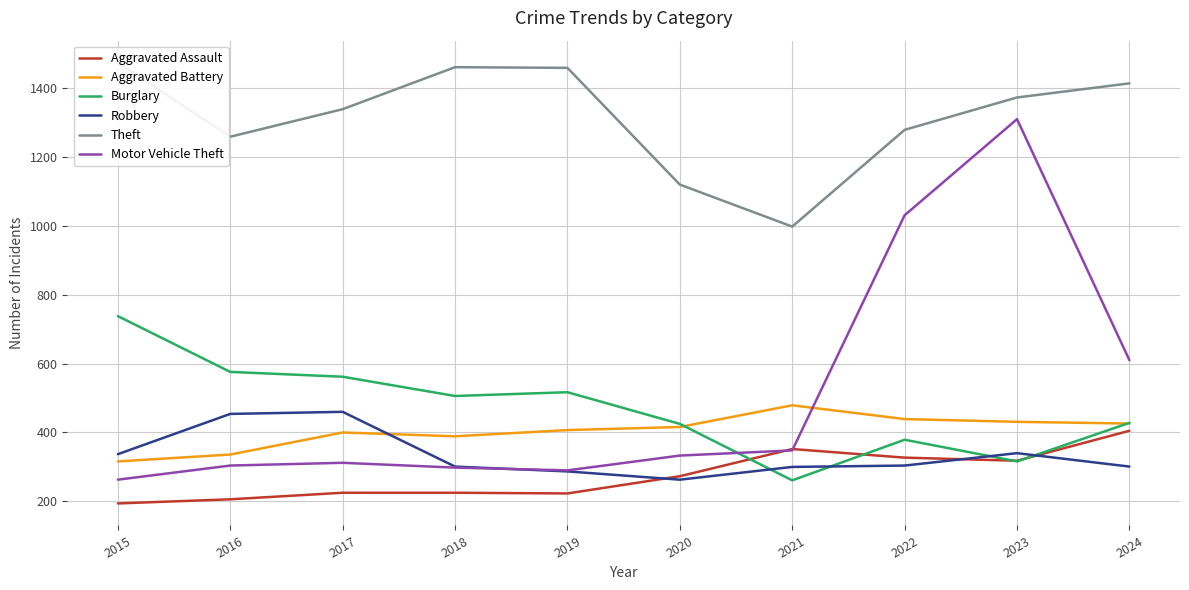

How many interior local valleys does the Theft series have?

2